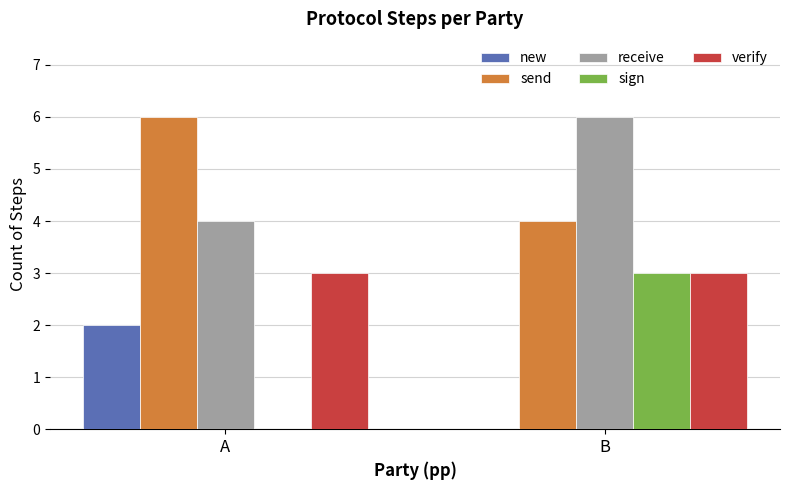

How many groups of bars are there?

2